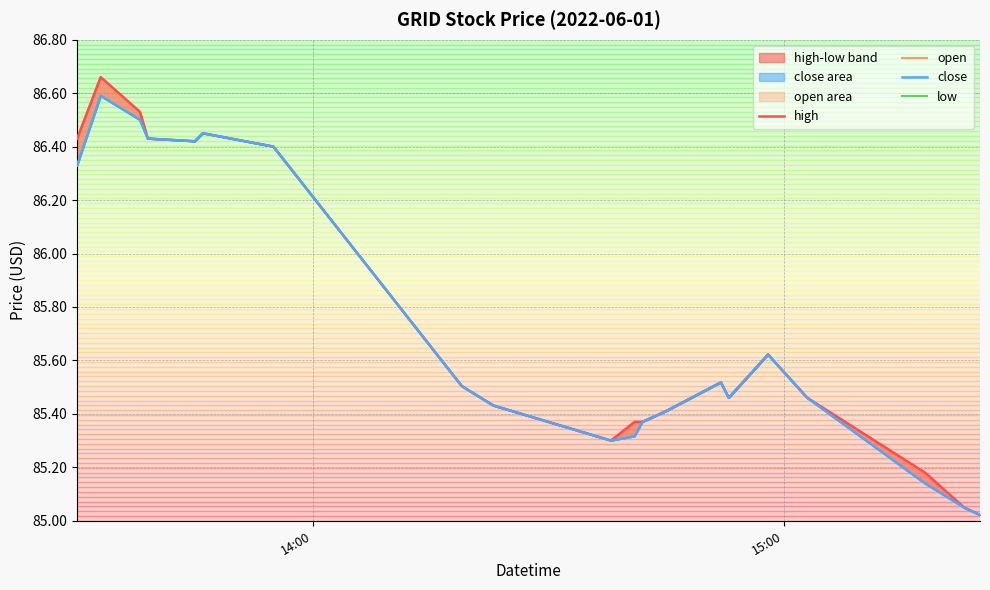

List the series in order of their peak value, lowest first.

close, low, high, open